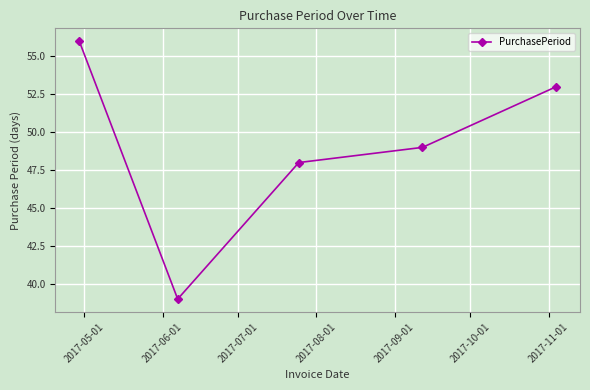

What is the value of the 4th point from the left?

49